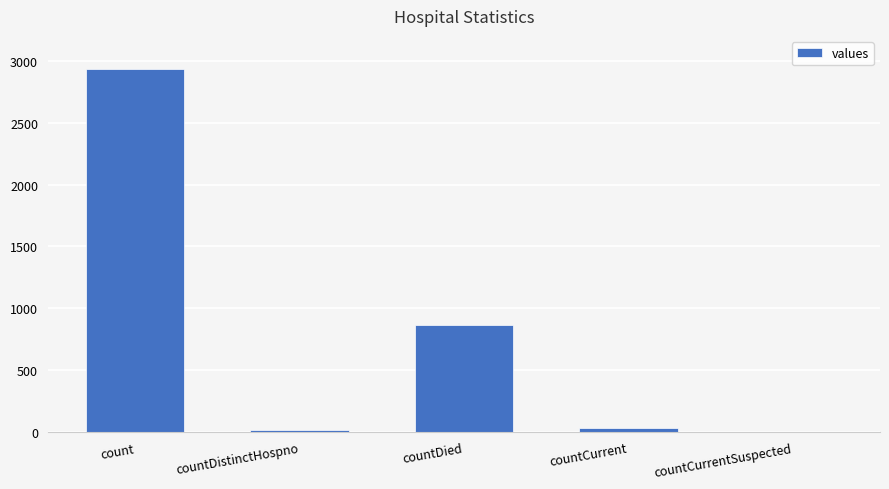

True or false: the data shows 868 at countDied.

True